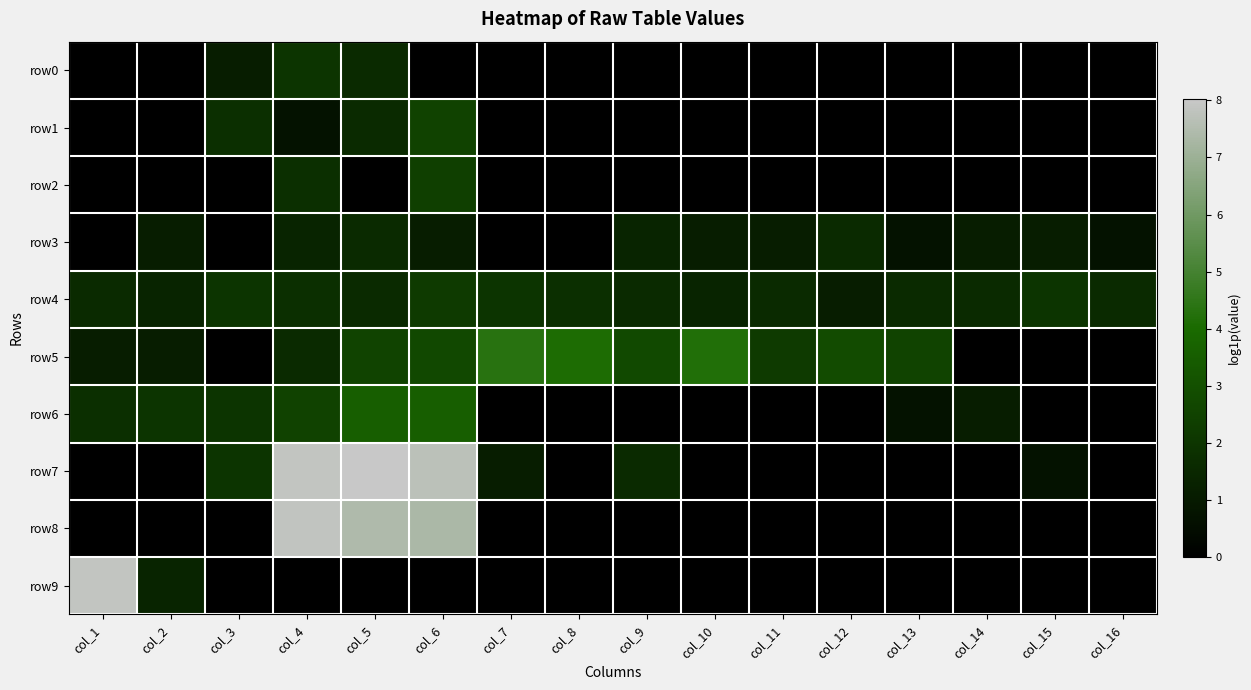

What is the total value across all series at col_8?

5.9